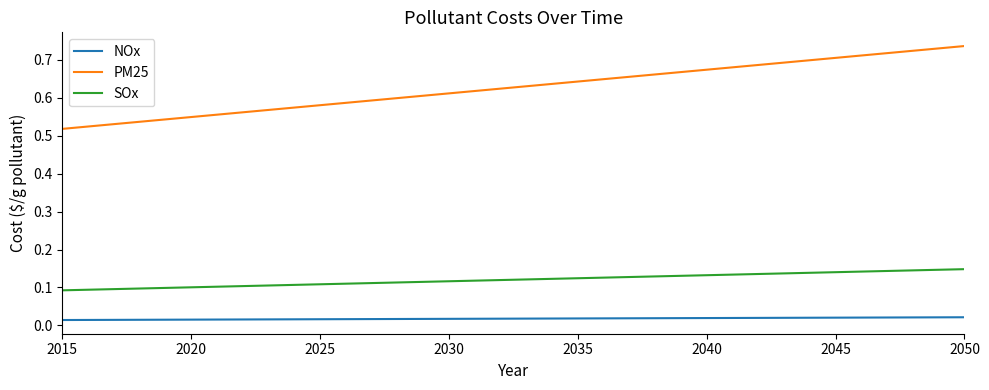

List the series in order of their peak value, highest first.

PM25, SOx, NOx